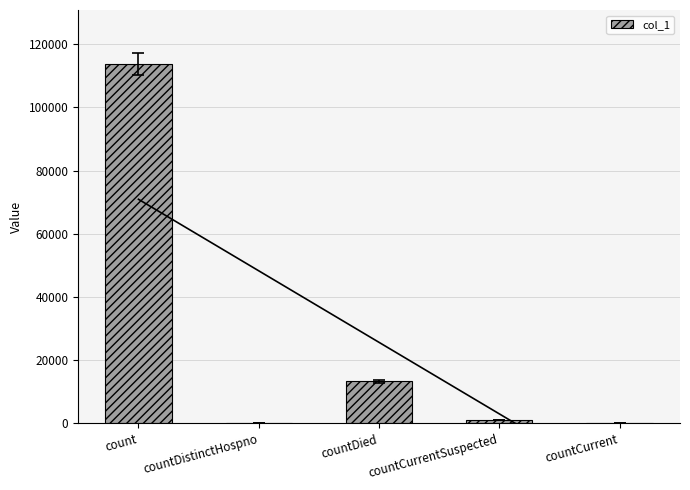

Does the chart contain stacked bars?

No